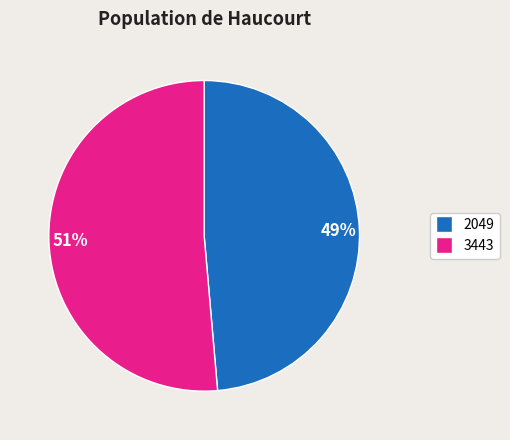

Which slice is the largest?

3443